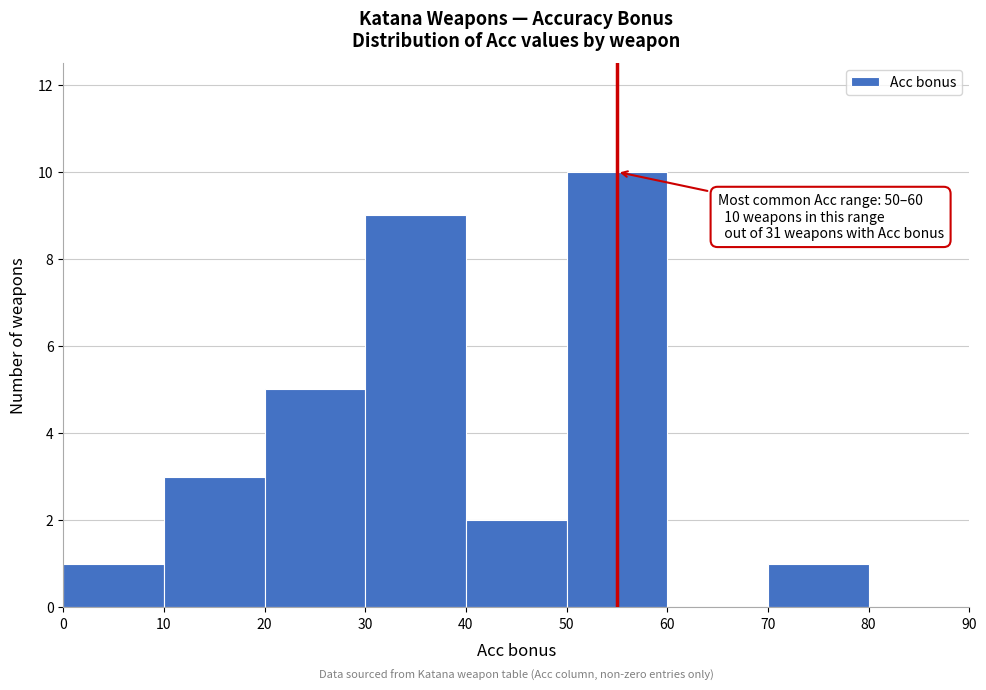

Over which range of the x-axis is the bar tallest?

50 to 60